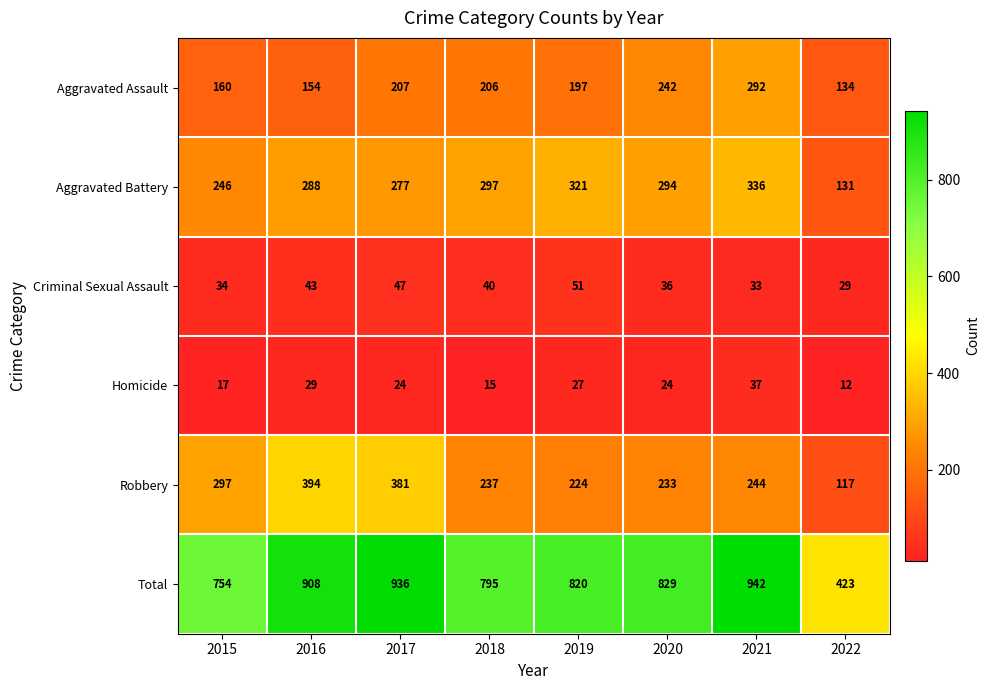

What is the difference between the highest and lowest values at 2018?

780